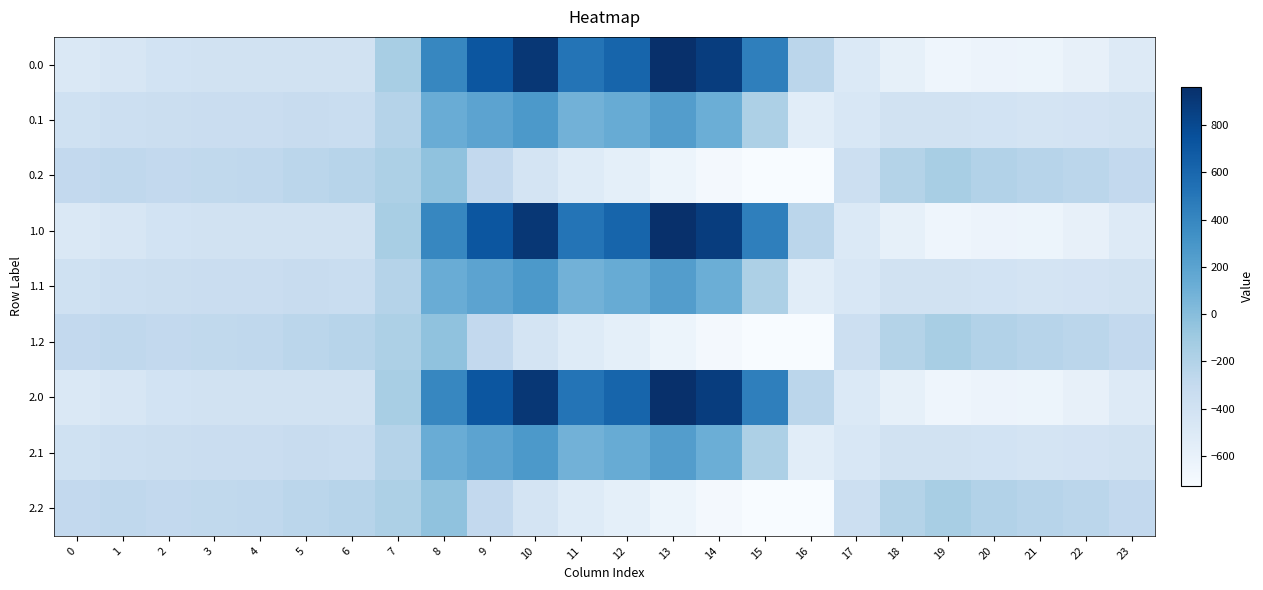

Reading left to right, what are all the values shown in this chart?

0.0: 0=-482.0	1=-449.5	2=-410.3	3=-404.4	4=-404.9	5=-403.8	6=-408.0	7=-150.1	8=395.3	9=716.9	10=916.2	11=516.0	12=619.4	13=962.7	14=870.3	15=443.0	16=-250.9	17=-494.8	18=-586.7	19=-649.2	20=-629.9	21=-638.4	22=-592.3	23=-511.3
0.1: 0=-384.6	1=-361.1	2=-347.9	3=-342.7	4=-339.6	5=-325.7	6=-332.2	7=-217.1	8=125.2	9=191.1	10=274.1	11=87.0	12=134.6	13=241.5	14=113.7	15=-173.1	16=-547.3	17=-466.6	18=-405.4	19=-400.2	20=-414.5	21=-432.4	22=-419.9	23=-399.4
0.2: 0=-287.1	1=-272.7	2=-285.5	3=-281.0	4=-274.4	5=-245.0	6=-228.8	7=-176.6	8=-35.3	9=-288.5	10=-423.5	11=-520.6	12=-571.2	13=-640.4	14=-687.4	15=-725.8	16=-726.6	17=-362.4	18=-210.0	19=-151.0	20=-199.2	21=-226.4	22=-247.4	23=-287.5
1.0: 0=-482.0	1=-449.5	2=-410.3	3=-404.4	4=-404.9	5=-403.8	6=-408.0	7=-150.1	8=395.3	9=716.9	10=916.2	11=516.0	12=619.4	13=962.7	14=870.3	15=443.0	16=-250.9	17=-494.8	18=-586.7	19=-649.2	20=-629.9	21=-638.4	22=-592.3	23=-511.3
1.1: 0=-384.6	1=-361.1	2=-347.9	3=-342.7	4=-339.6	5=-325.7	6=-332.2	7=-217.1	8=125.2	9=191.1	10=274.1	11=87.0	12=134.6	13=241.5	14=113.7	15=-173.1	16=-547.3	17=-466.6	18=-405.4	19=-400.2	20=-414.5	21=-432.4	22=-419.9	23=-399.4
1.2: 0=-287.1	1=-272.7	2=-285.5	3=-281.0	4=-274.4	5=-245.0	6=-228.8	7=-176.6	8=-35.3	9=-288.5	10=-423.5	11=-520.6	12=-571.2	13=-640.4	14=-687.4	15=-725.8	16=-726.6	17=-362.4	18=-210.0	19=-151.0	20=-199.2	21=-226.4	22=-247.4	23=-287.5
2.0: 0=-482.0	1=-449.5	2=-410.3	3=-404.4	4=-404.9	5=-403.8	6=-408.0	7=-150.1	8=395.3	9=716.9	10=916.2	11=516.0	12=619.4	13=962.7	14=870.3	15=443.0	16=-250.9	17=-494.8	18=-586.7	19=-649.2	20=-629.9	21=-638.4	22=-592.3	23=-511.3
2.1: 0=-384.6	1=-361.1	2=-347.9	3=-342.7	4=-339.6	5=-325.7	6=-332.2	7=-217.1	8=125.2	9=191.1	10=274.1	11=87.0	12=134.6	13=241.5	14=113.7	15=-173.1	16=-547.3	17=-466.6	18=-405.4	19=-400.2	20=-414.5	21=-432.4	22=-419.9	23=-399.4
2.2: 0=-287.1	1=-272.7	2=-285.5	3=-281.0	4=-274.4	5=-245.0	6=-228.8	7=-176.6	8=-35.3	9=-288.5	10=-423.5	11=-520.6	12=-571.2	13=-640.4	14=-687.4	15=-725.8	16=-726.6	17=-362.4	18=-210.0	19=-151.0	20=-199.2	21=-226.4	22=-247.4	23=-287.5